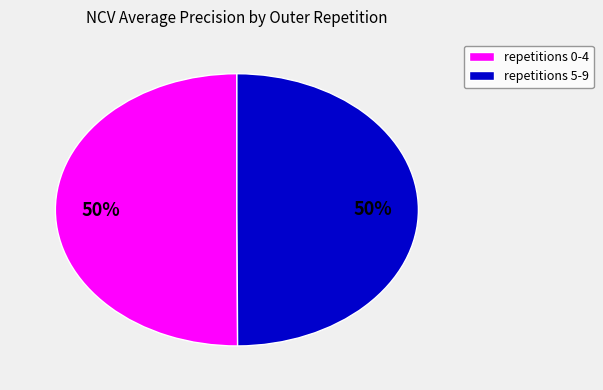

To the nearest percent, what is the average slice percentage?

50%